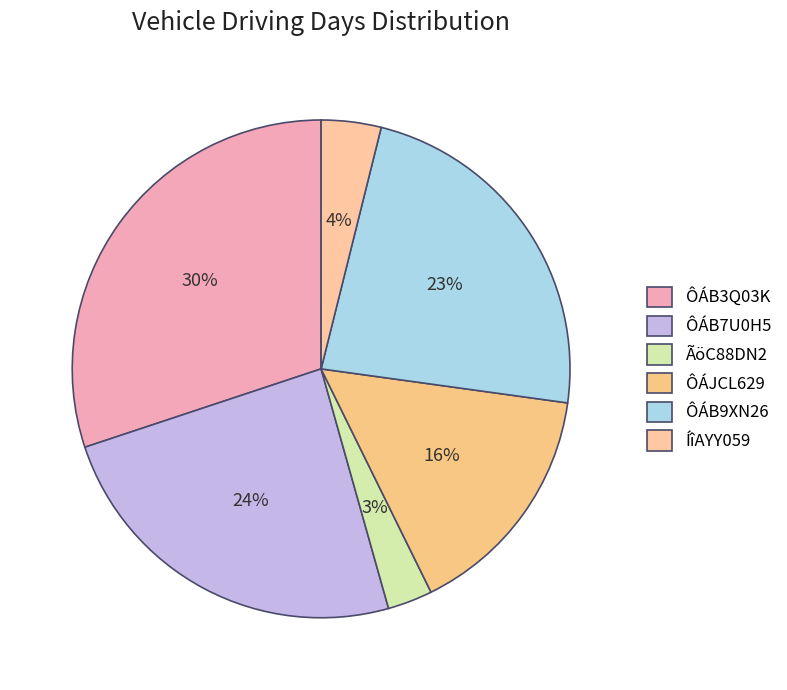

The ÔÁB3Q03K slice represents 17% of the pie. True or false?

False